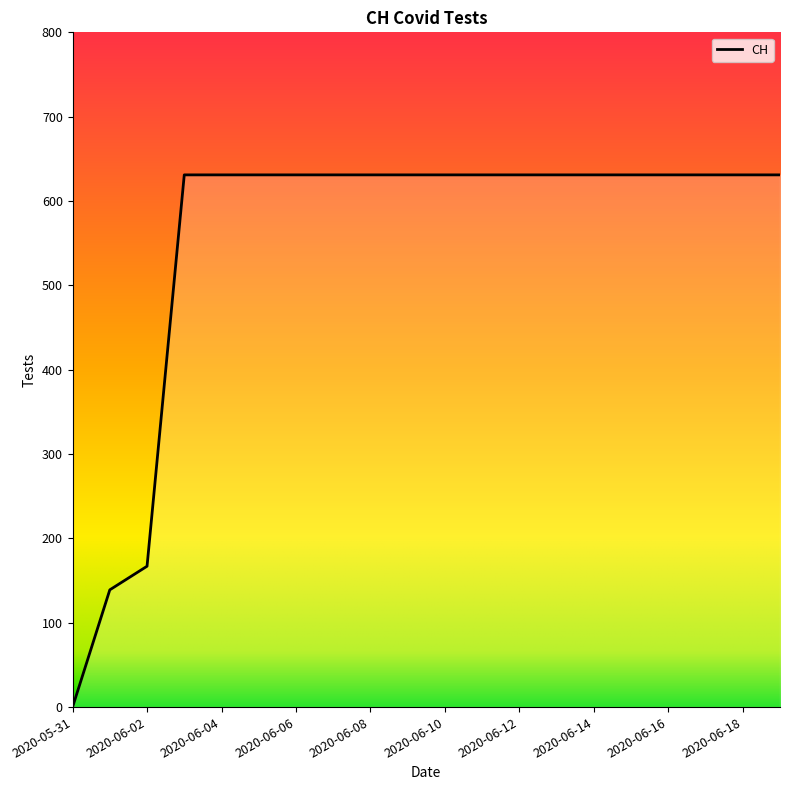

List the labels in order of value, smallest first.

2020-05-31, 2020-06-01, 2020-06-02, 2020-06-03, 2020-06-04, 2020-06-05, 2020-06-06, 2020-06-07, 2020-06-08, 2020-06-09, 2020-06-10, 2020-06-11, 2020-06-12, 2020-06-13, 2020-06-14, 2020-06-15, 2020-06-16, 2020-06-17, 2020-06-18, 2020-06-19